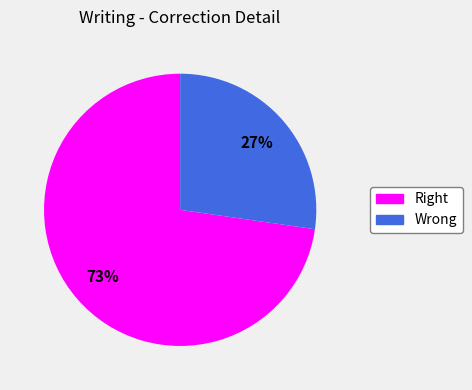

What is the majority slice?

Right